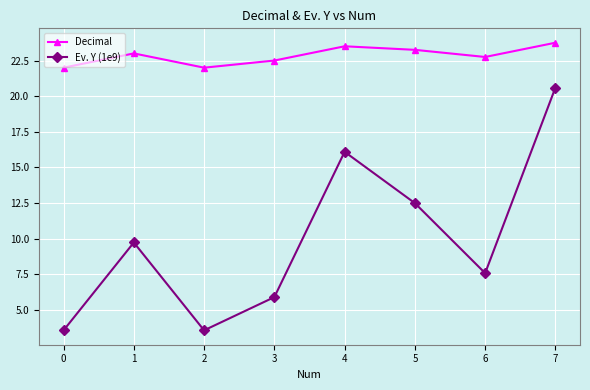

True or false: Ev. Y (1e9) and Decimal cross at least once.

False